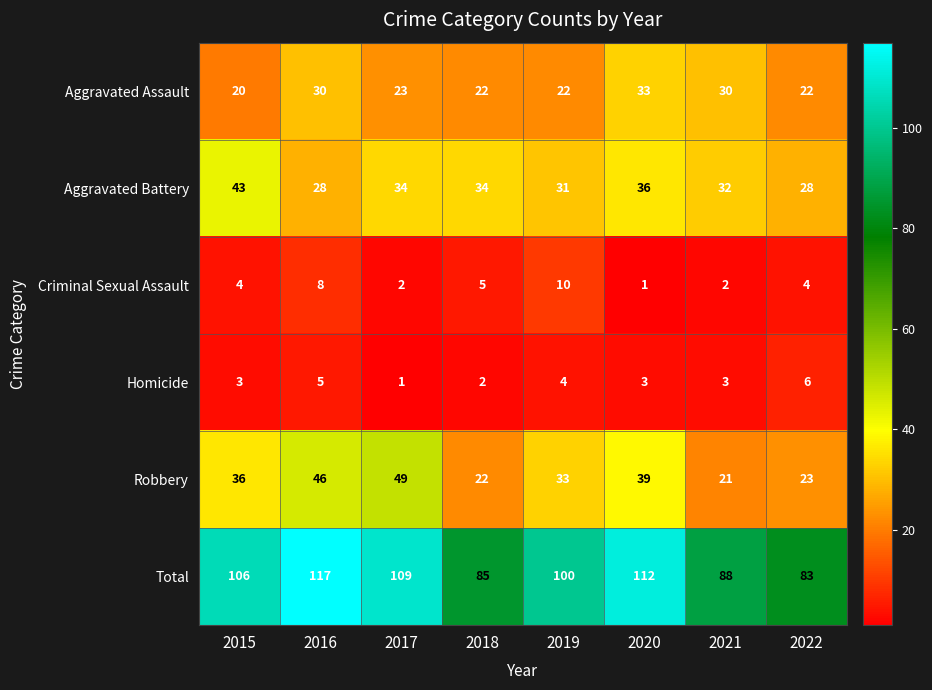

Read the Robbery value at 2016, to the nearest 5.

45